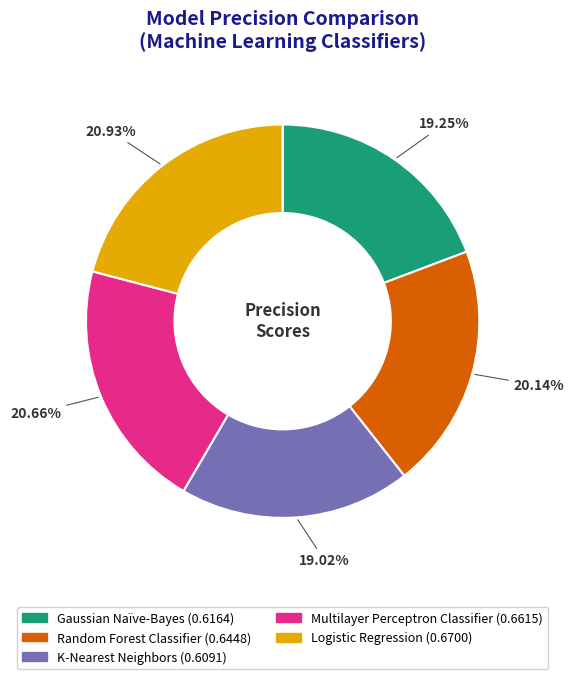

Is the sum of K-Nearest Neighbors and Random Forest Classifier greater than half?

No